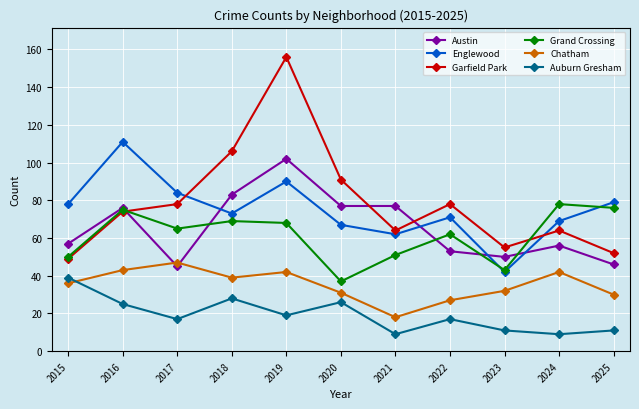

At 2017, list the series in order from largest to smallest.

Englewood, Garfield Park, Grand Crossing, Chatham, Austin, Auburn Gresham